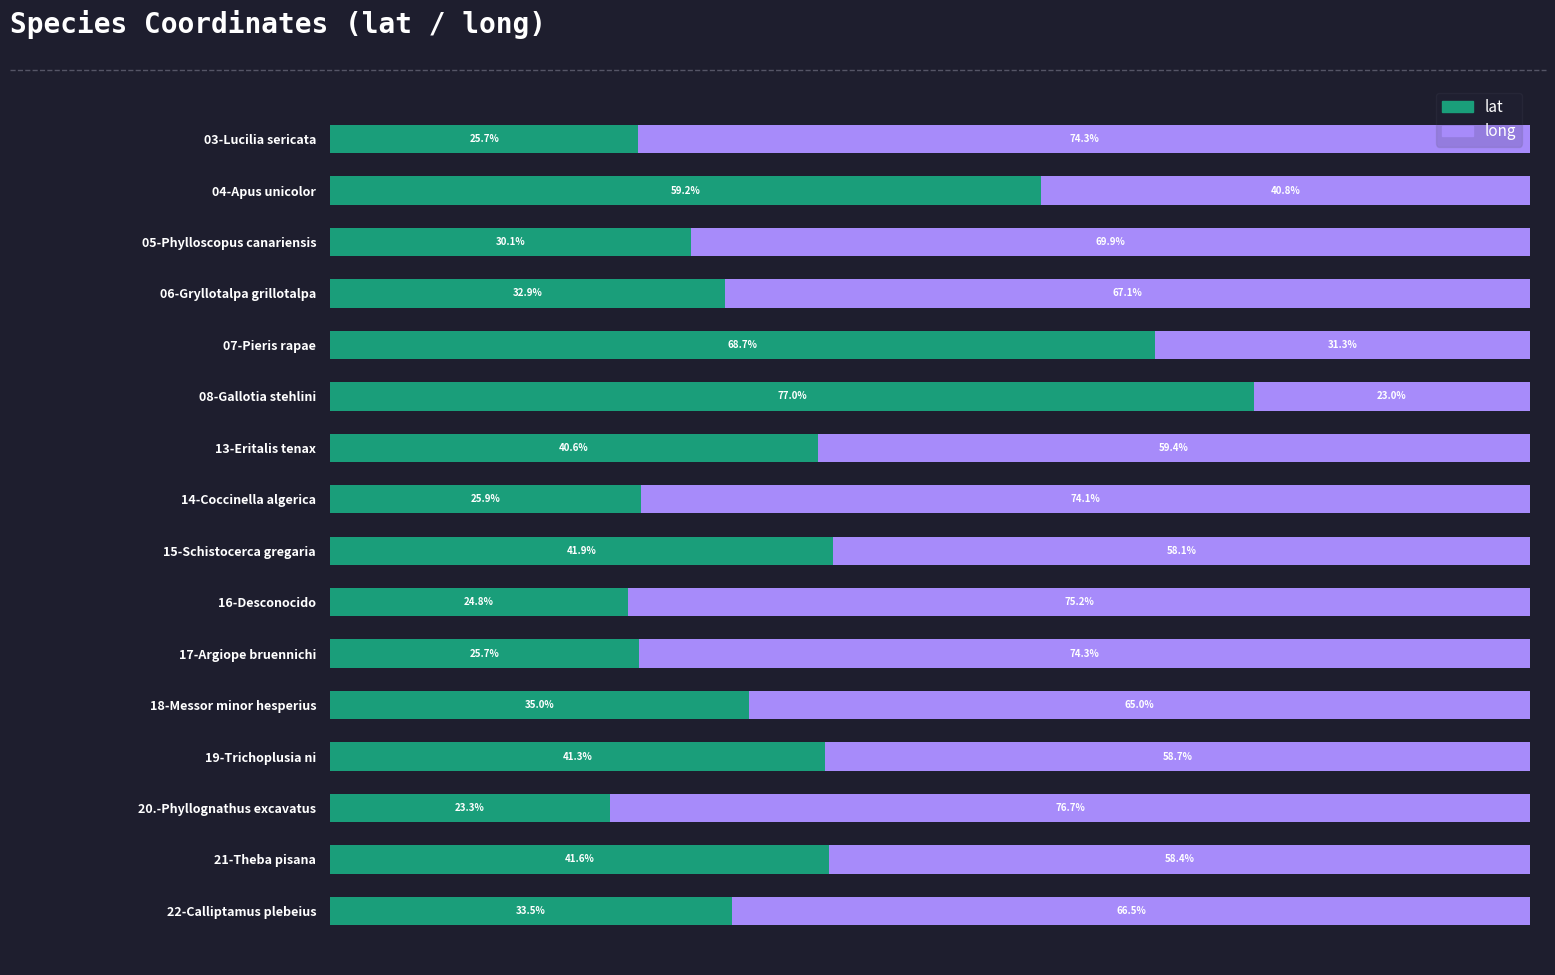

Which category has the lowest value in the lat series?

20.-Phyllognathus excavatus